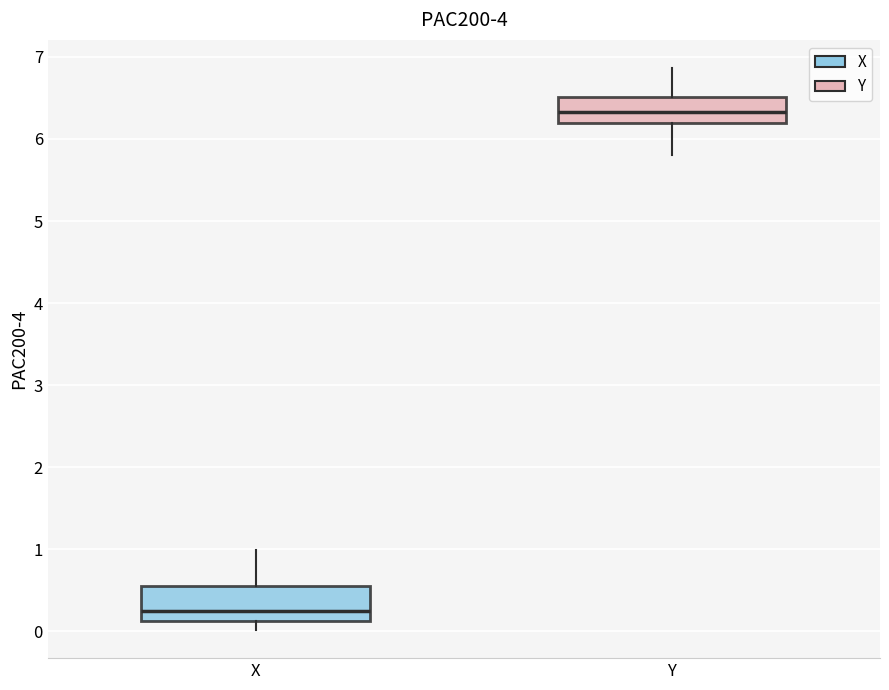

Reading left to right, transcribe this box plot: for each box, give where its median line is, the range the box spans, and where its two whiskers end, as read against the y-axis. The values are not printed on the chart, so give them approximately, as read against the axis.

X: median 0.3, box 0.1 to 0.6, whiskers 0.0 to 1.0
Y: median 6.3, box 6.2 to 6.5, whiskers 5.8 to 6.9